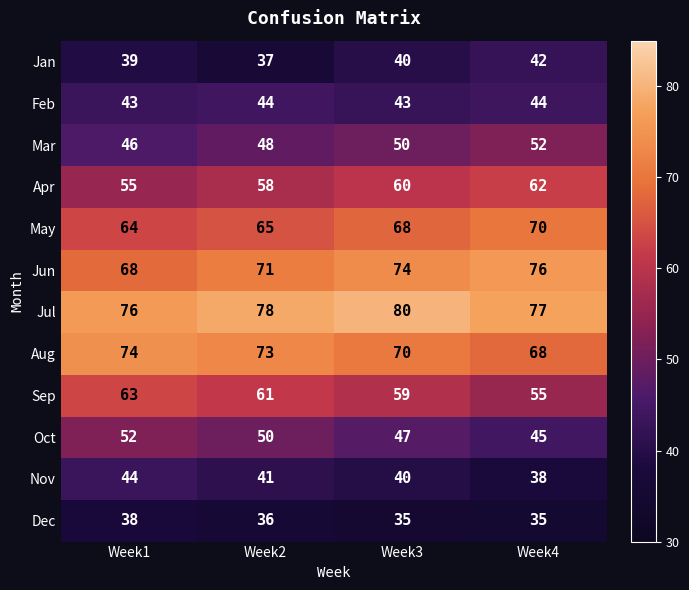

Count the Jun values in the range 71 to 76.

3